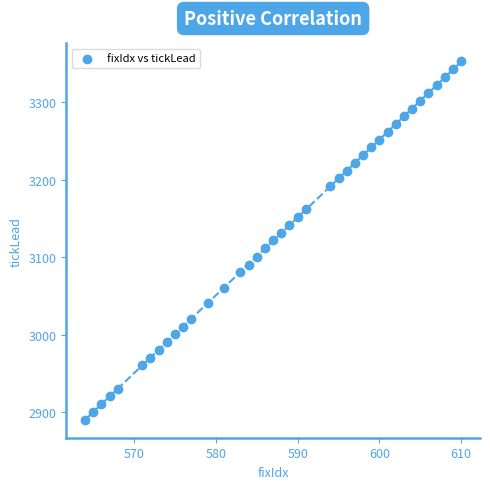

What is the range of Y values (max minus min)?

462.0